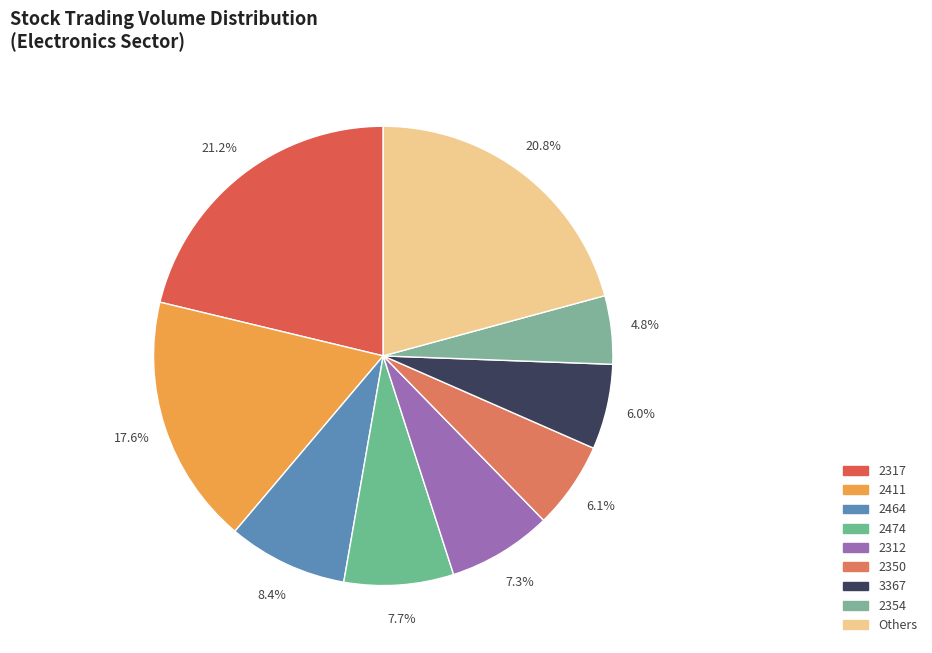

Is there any slice that represents more than half of the pie?

No